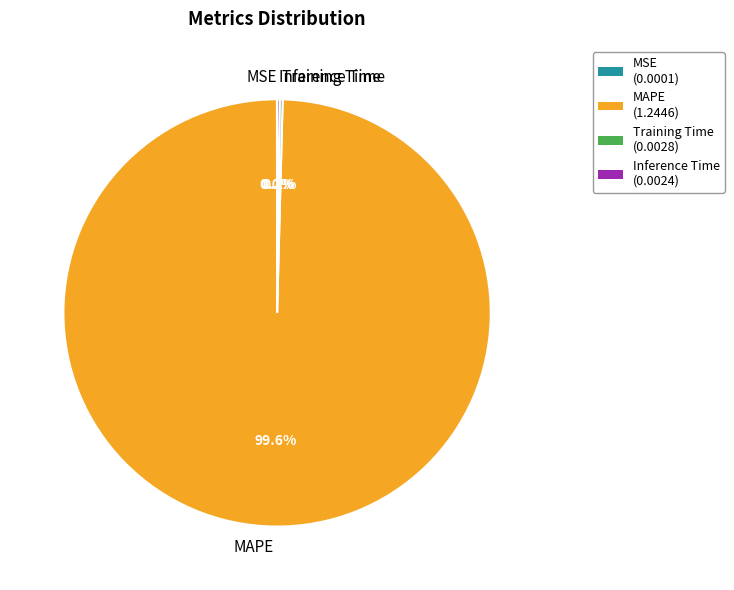

Which slice represents more than half of the pie?

MAPE